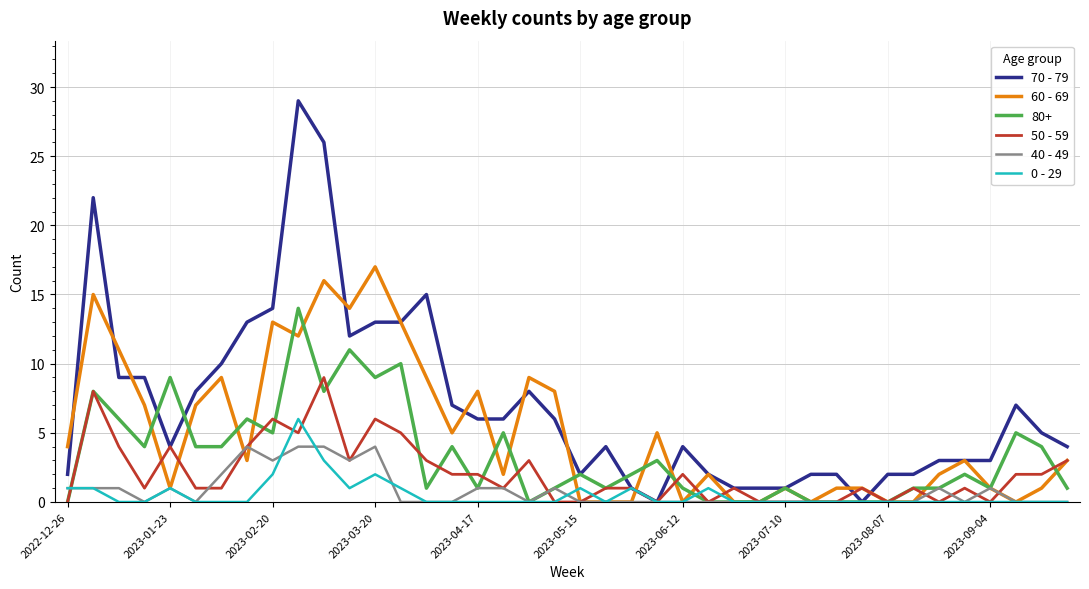

How many series are shown in this chart?

6